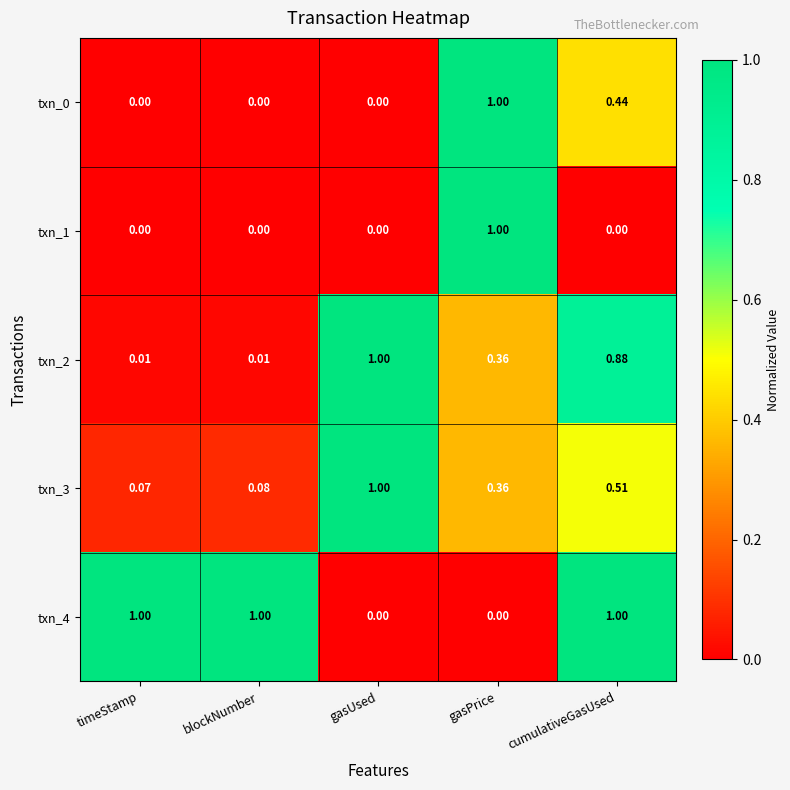

At which label does txn_1 reach its peak?

gasPrice